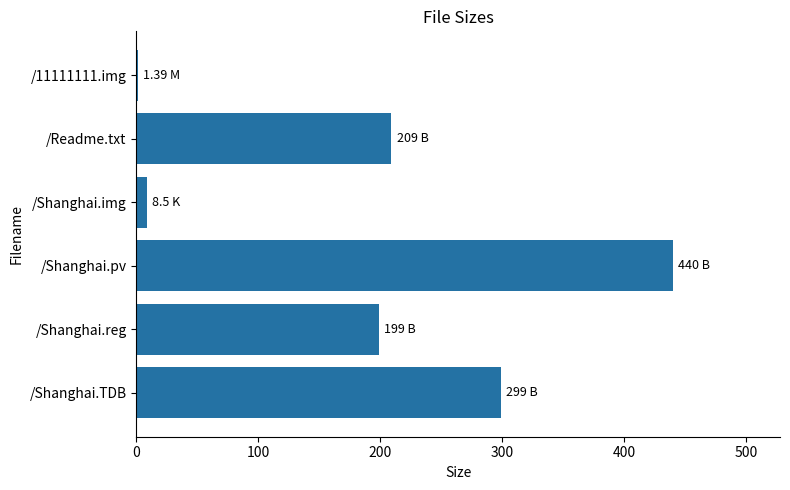

Which label corresponds to the largest value in the chart?

/Shanghai.pv